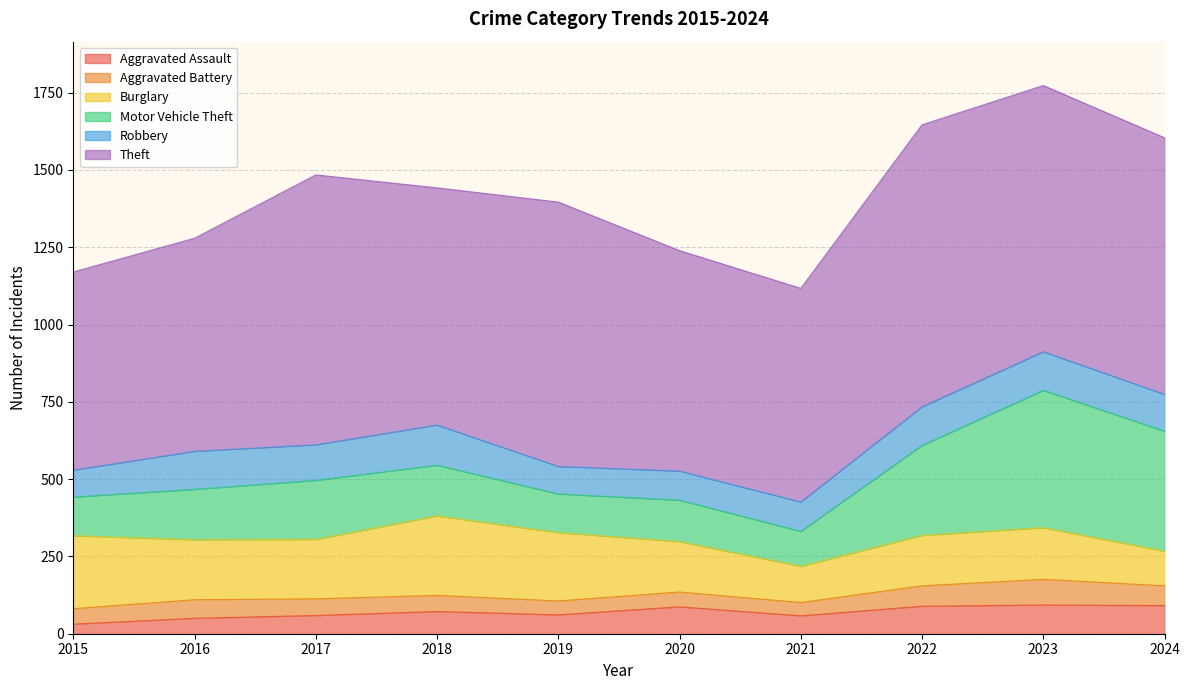

What is the smallest value displayed?

31